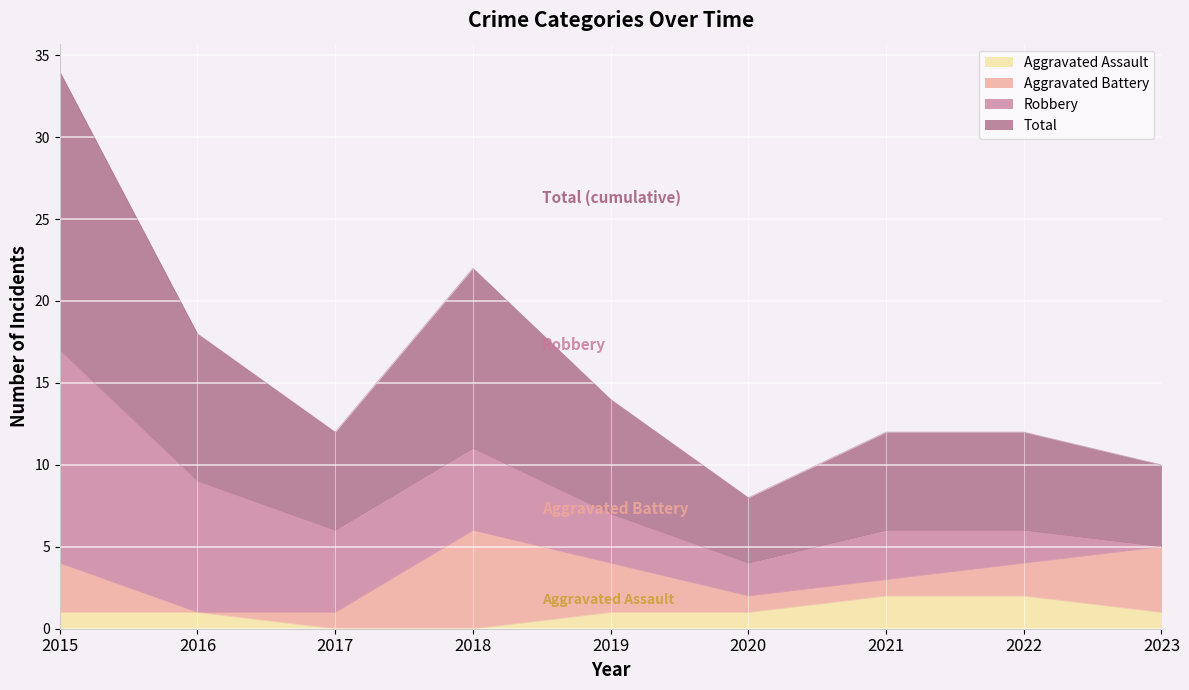

True or false: Aggravated Assault has a value of 0 at 2017.

True